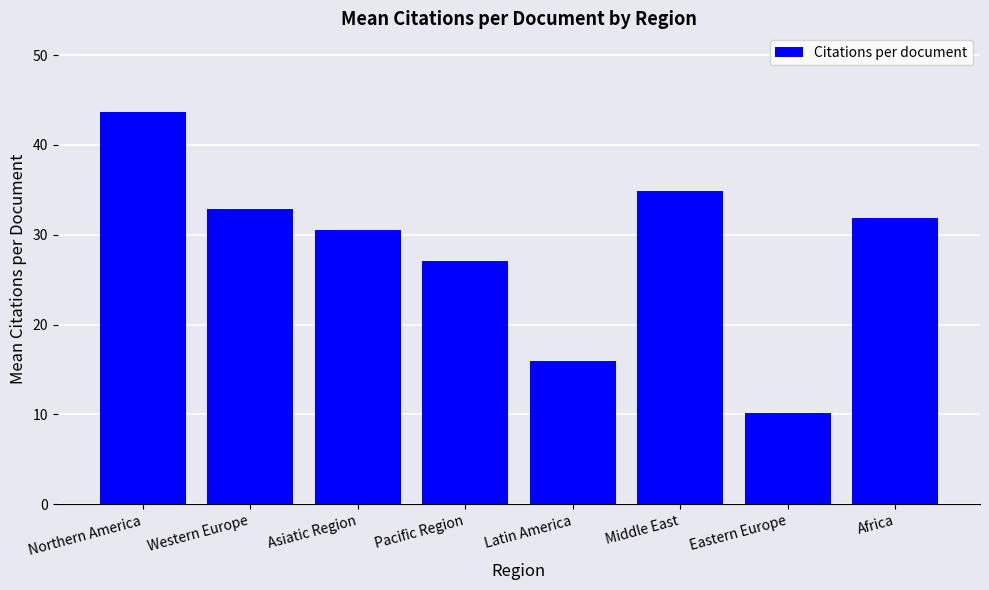

What is the label of the 6th bar from the right?

Asiatic Region